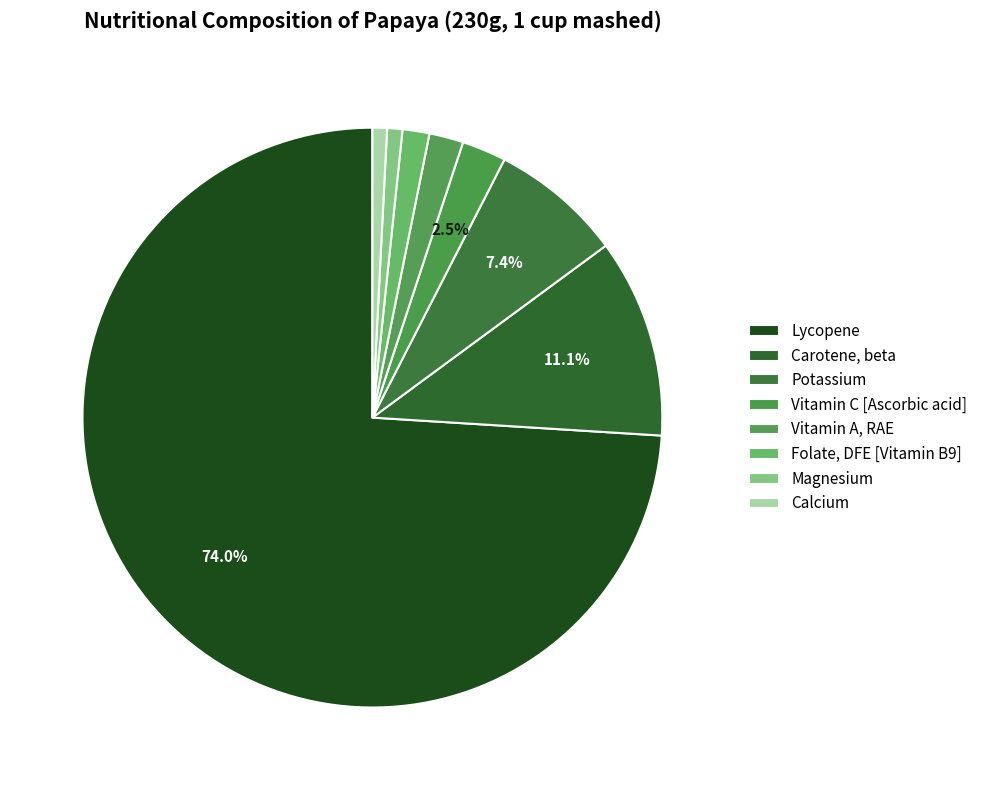

How many segments does this pie chart have?

8